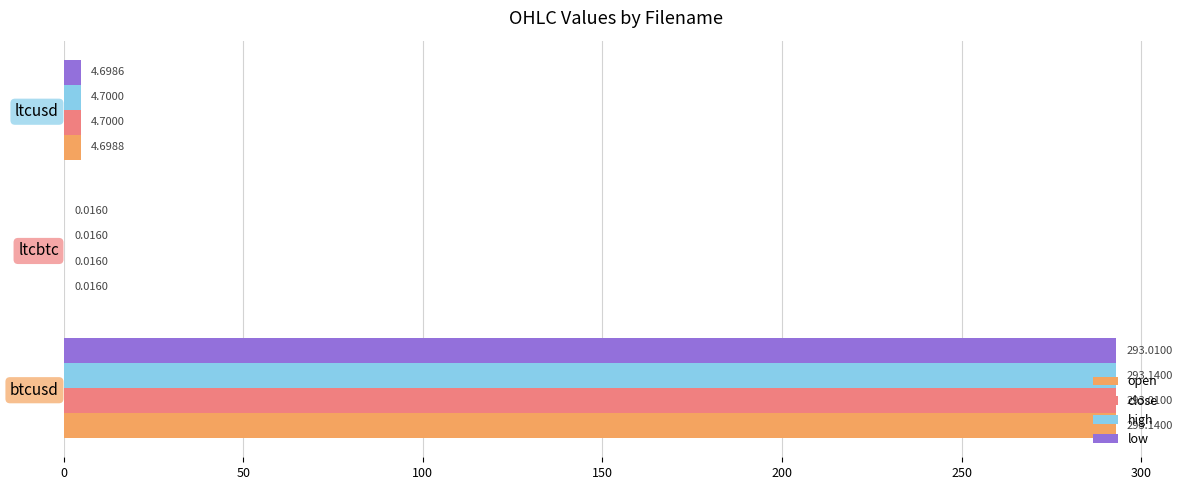

What is the total value across all series at btcusd?

1172.3